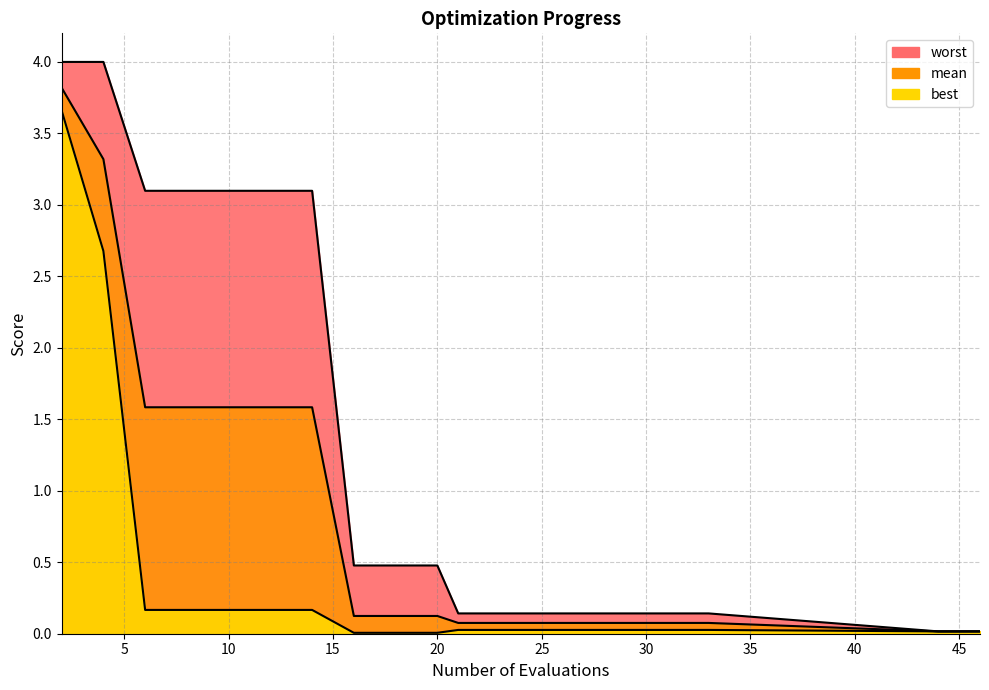

What are all the series names shown in the legend?

mean, best, worst